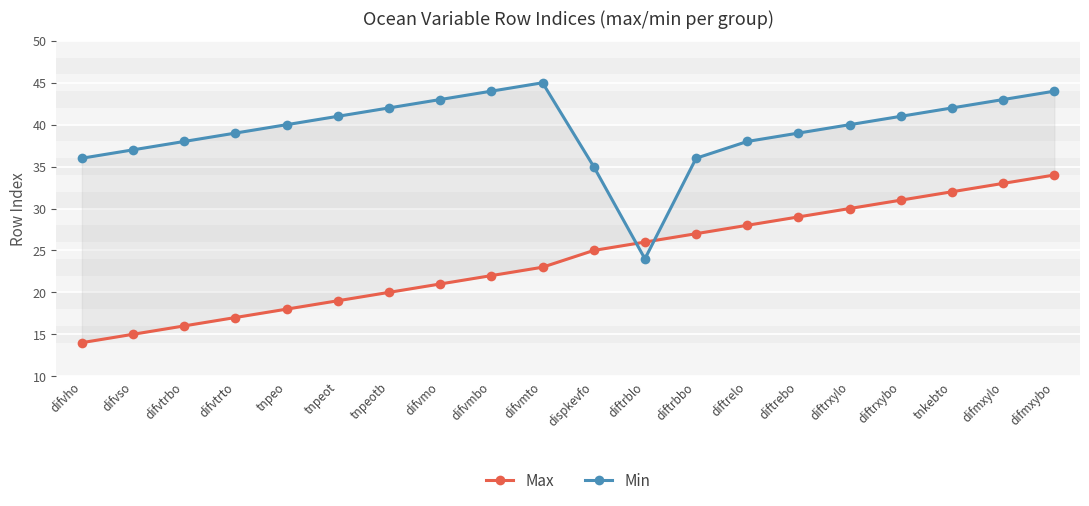

What is the label of the 1st point from the left?

difvho